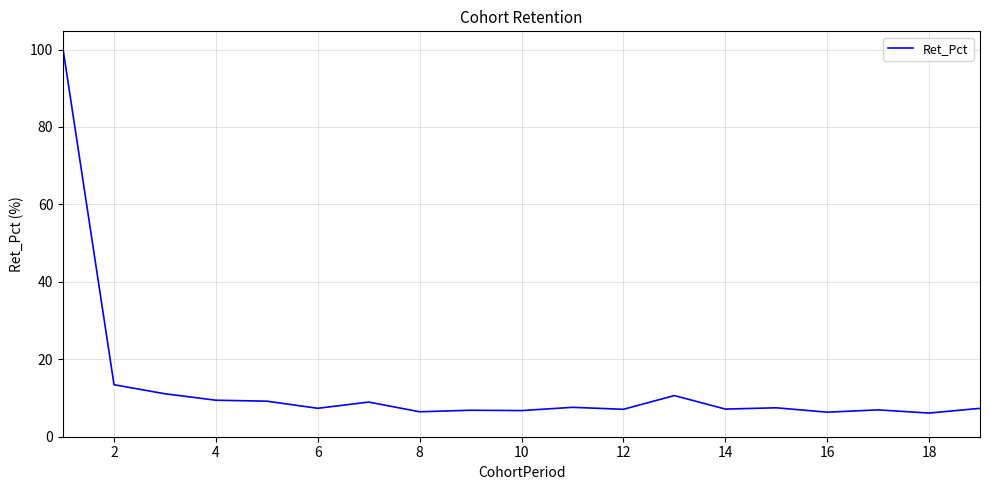

What is the greatest value displayed?

100.0